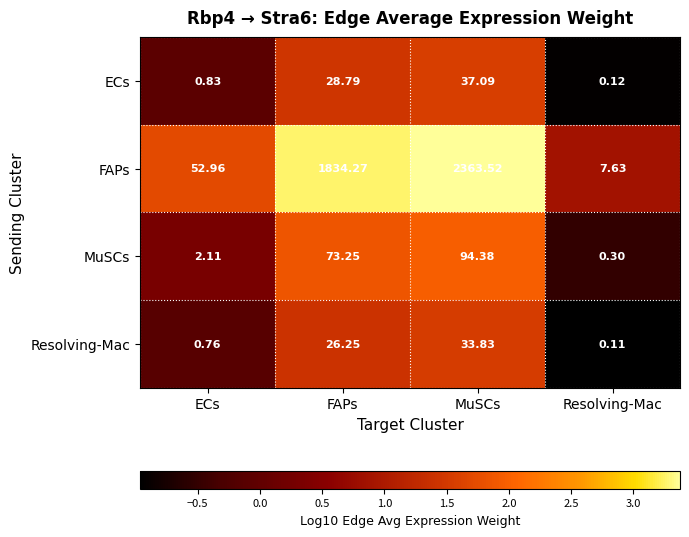

How many data points in Resolving-Mac are less than 26?

2